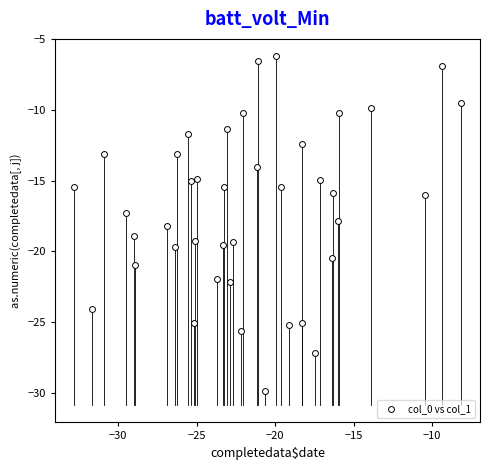

What is the range of X values (max minus min)?

24.6